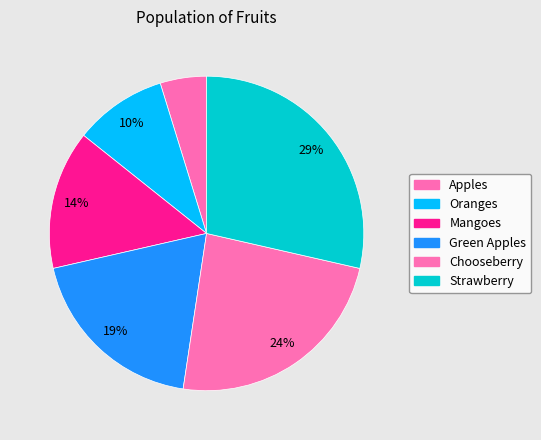

Which category has the biggest portion of the pie?

Strawberry